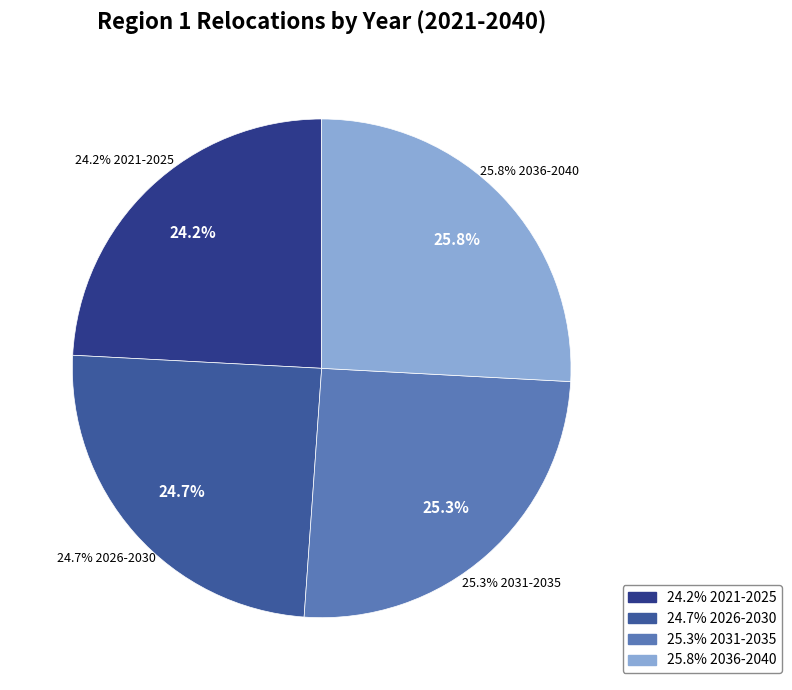

Is there any slice that represents more than half of the pie?

No